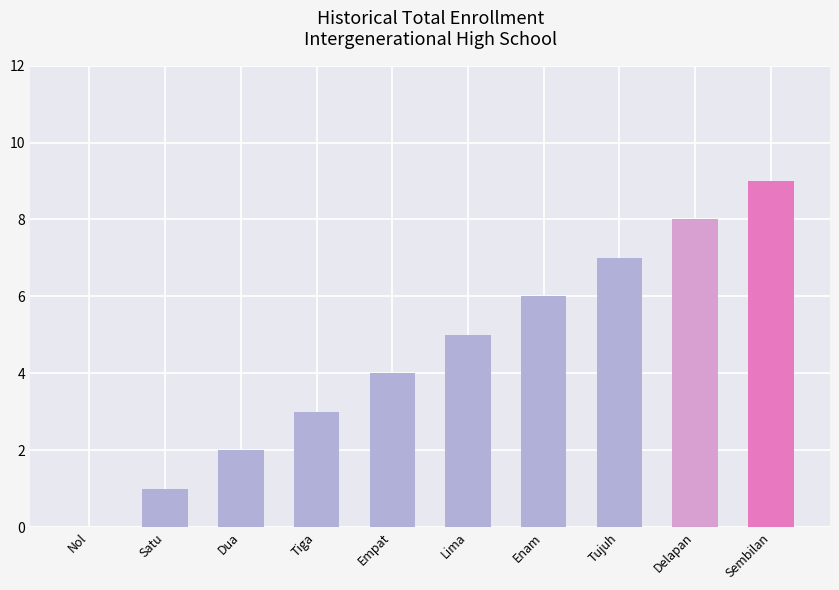

Reading left to right, transcribe all the data shown in this chart.

0	1	2	3	4	5	6	7	8	9